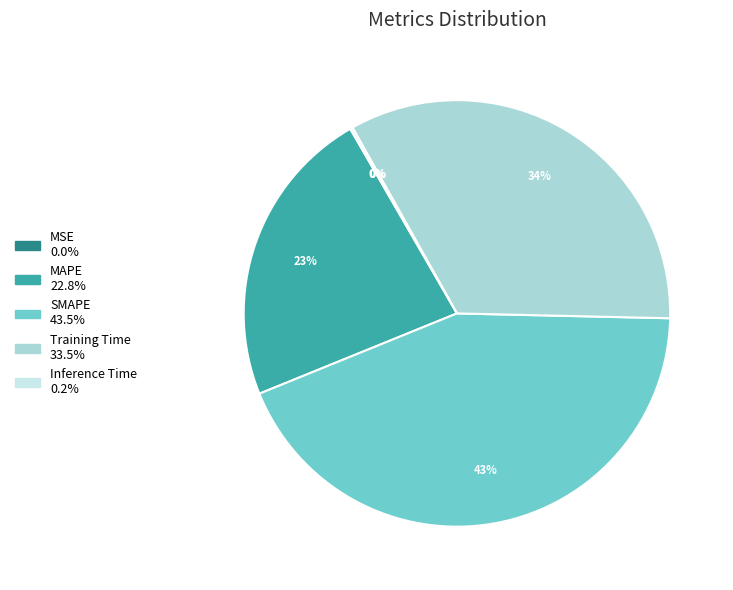

Is it true that SMAPE is 43% of the pie?

True